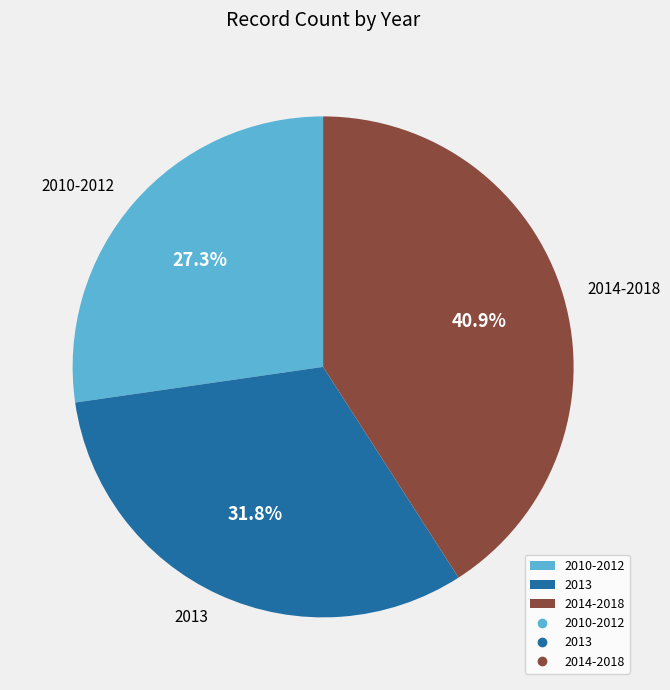

What is the total percentage of 2010-2012 and 2014-2018?

68.2%